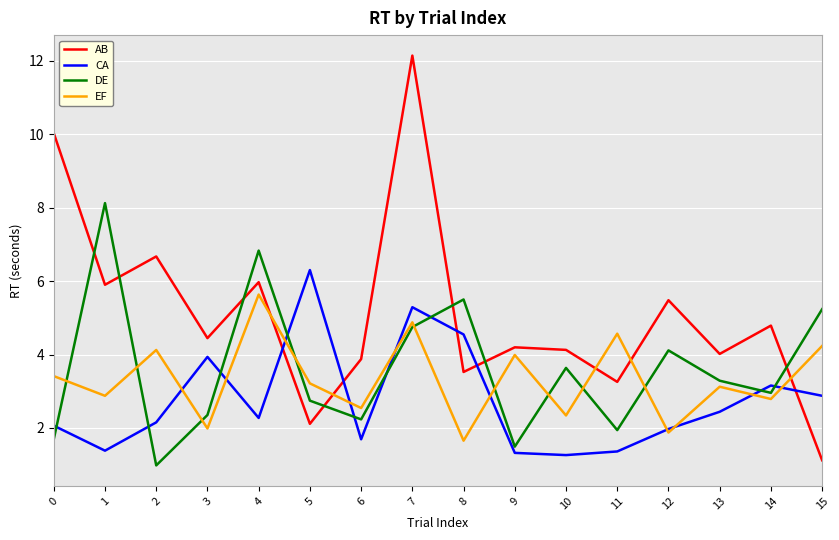

What is the spread (max minus min) of values at 10?

2.9